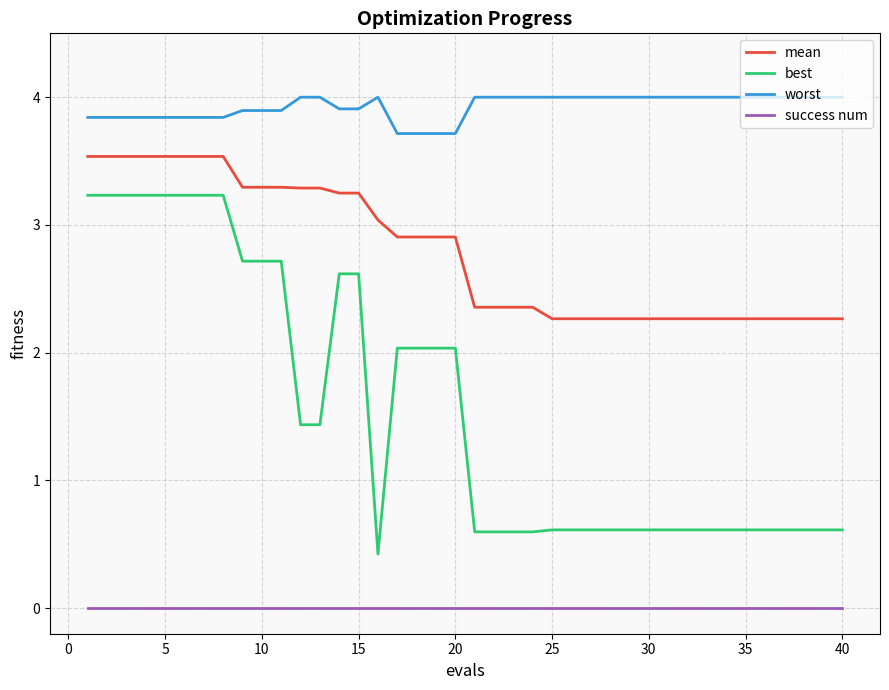

True or false: worst and mean cross at least once.

False